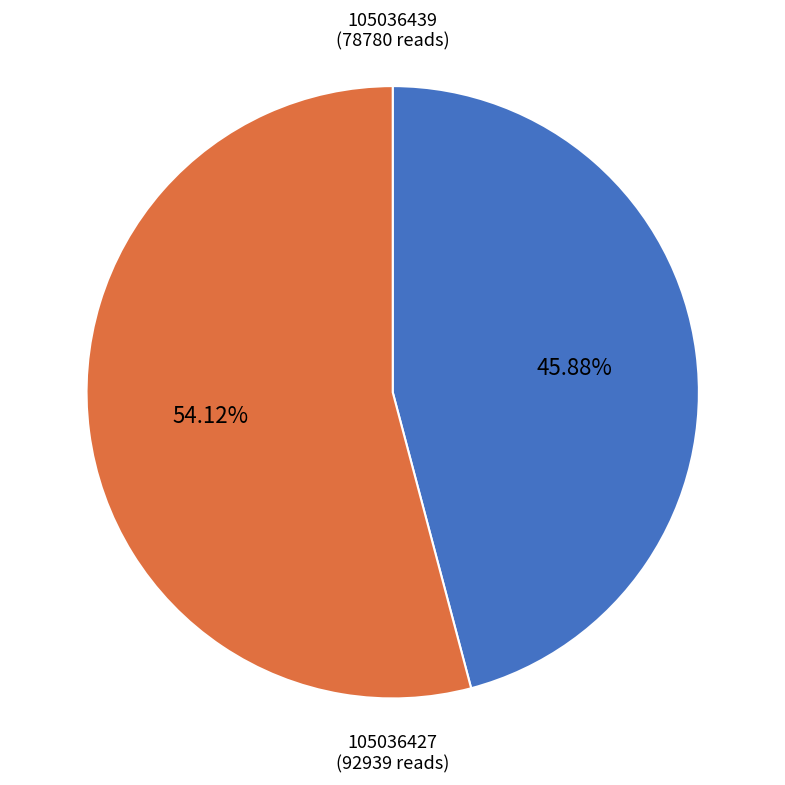

Does any single category account for the majority?

Yes